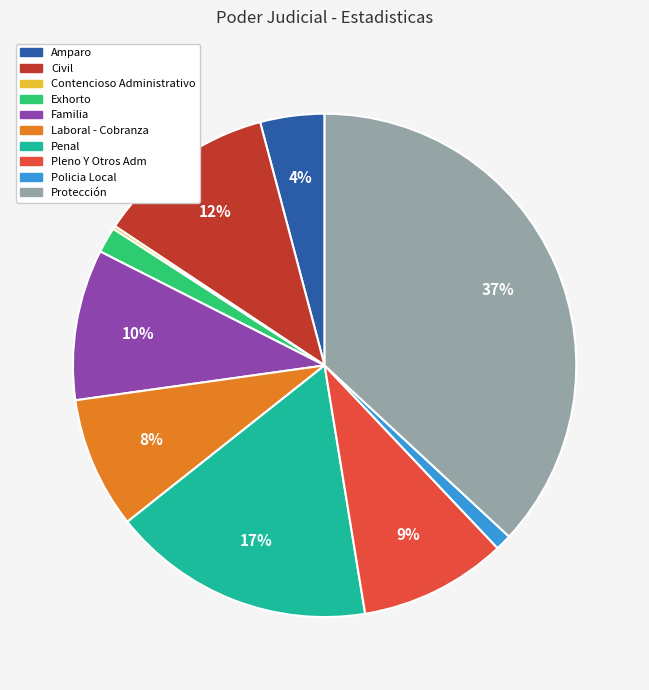

To the nearest percent, what is the difference between the largest and smallest slice percentages?

37%